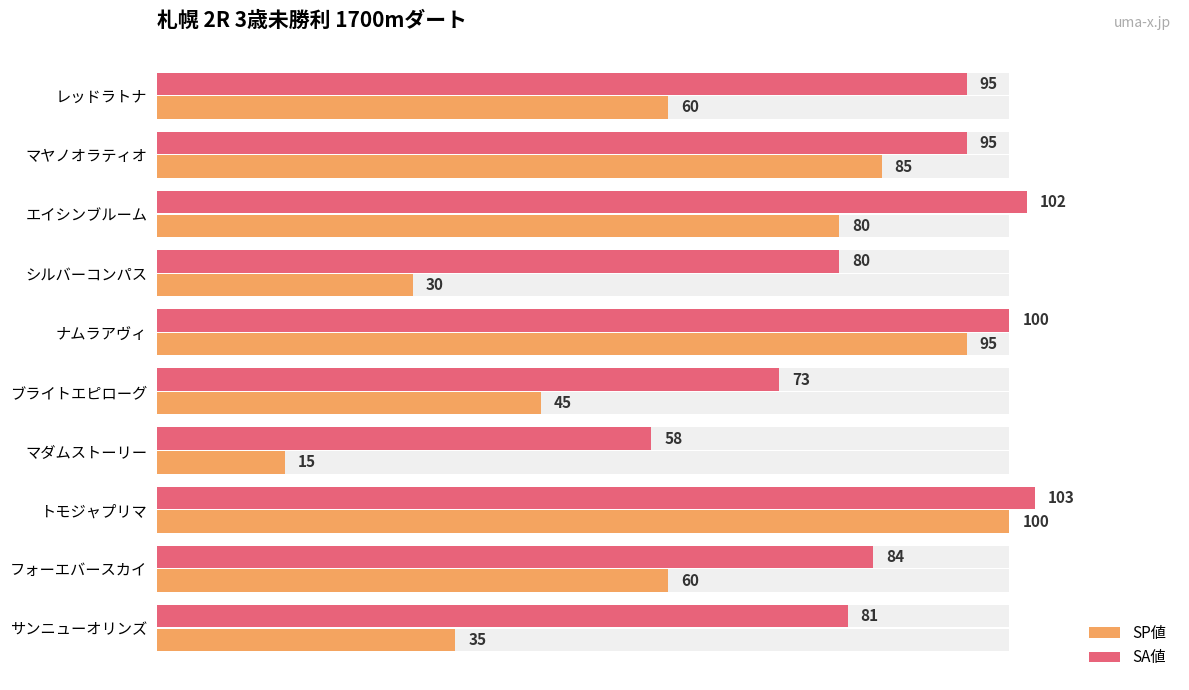

The value of SP値 at サンニューオリンズ is 24. True or false?

False